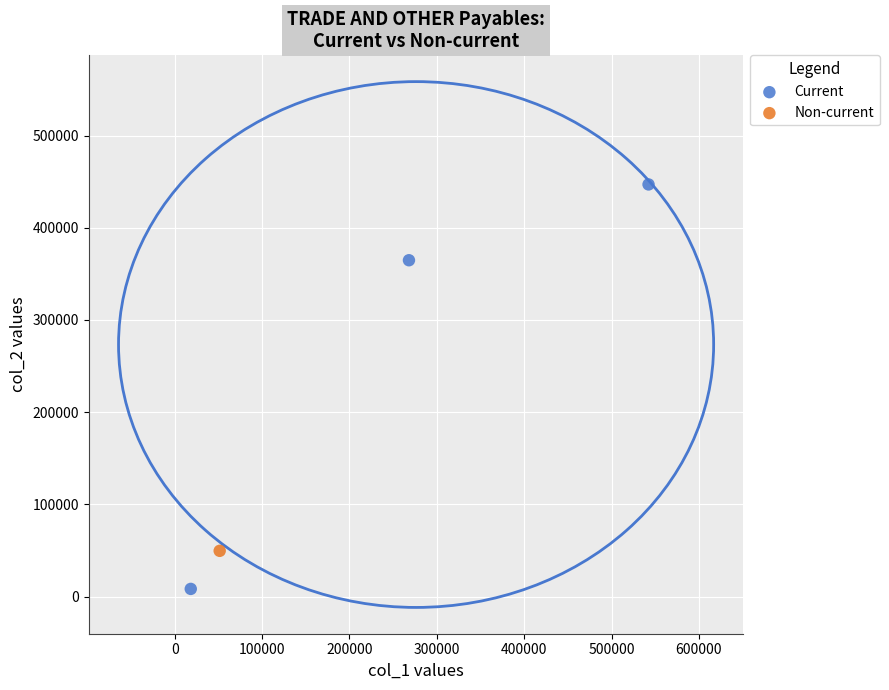

What are all the series names shown in the legend?

Current, Non-current